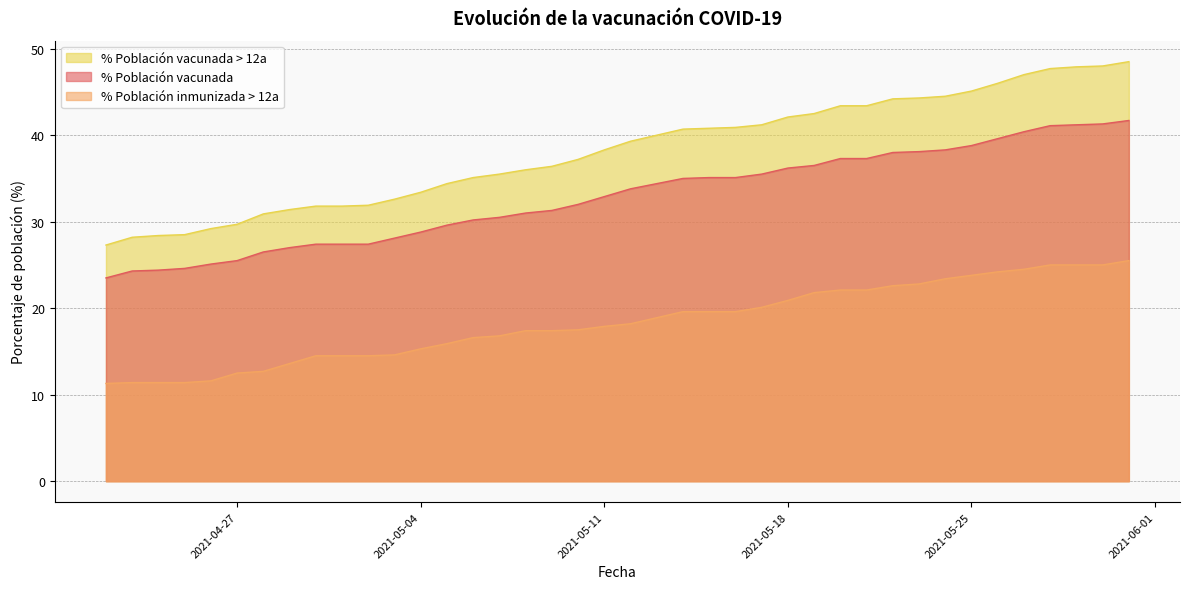

What is the sum of the % Población inmunizada > 12a values at 2021-05-14 and 2021-04-26?

31.2